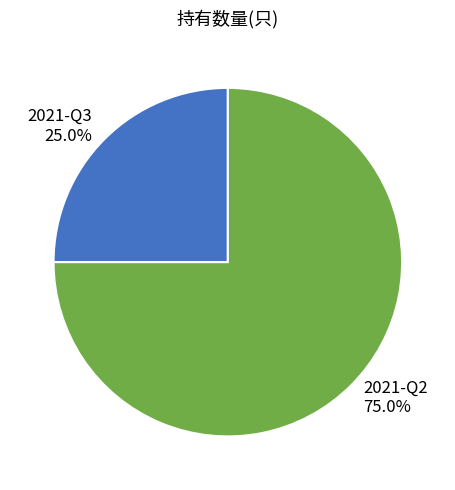

What percentage is the 2021-Q2 slice, to the nearest percent?

75%